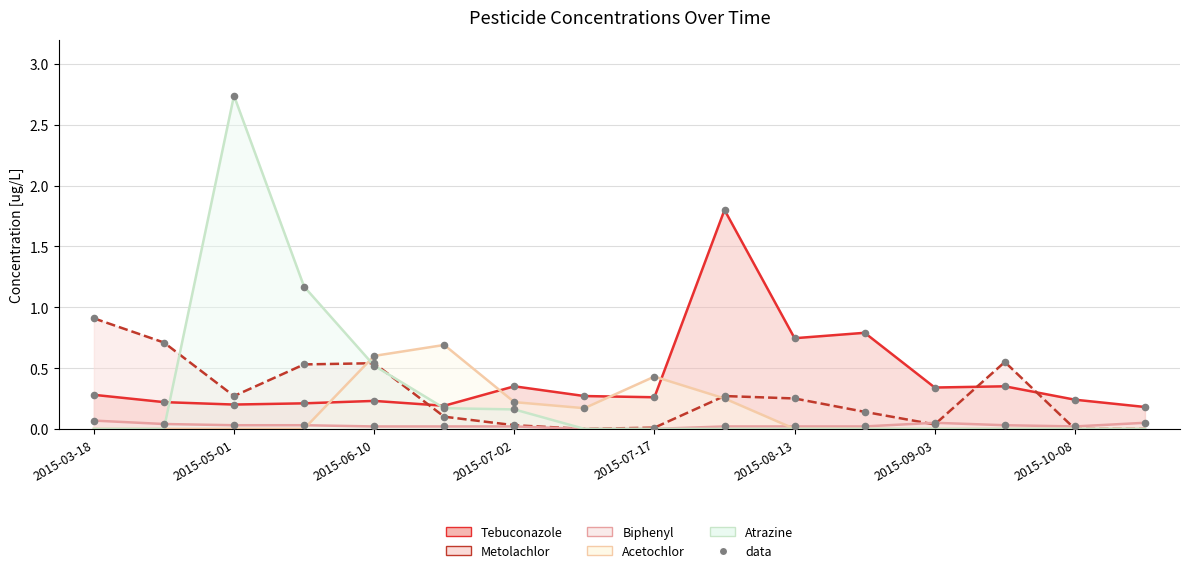

Which series reaches the maximum Y coordinate?

Atrazine